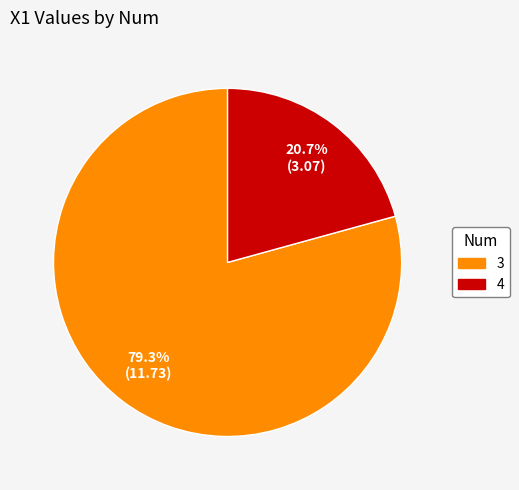

To the nearest percent, what is the combined percentage of 4 and 3?

100%